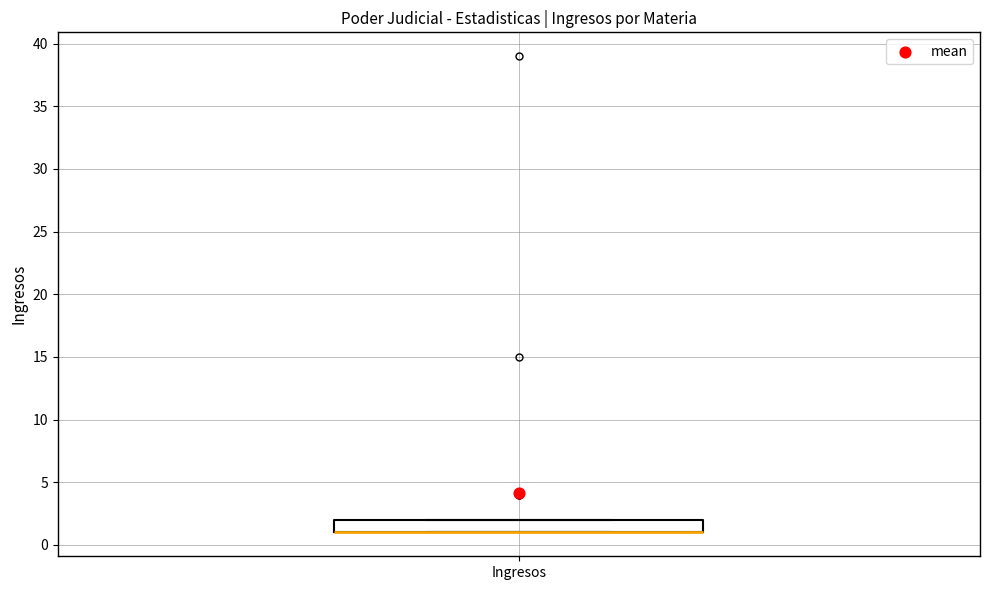

Read this box plot against the y-axis: the position of the median line, the range covered by the box, and the ends of both whiskers. The values are not printed on the chart, so give them approximately, as read against the axis.

median 1 (drawn on the box's lower edge), box 1 to 2, whiskers 1 to 2